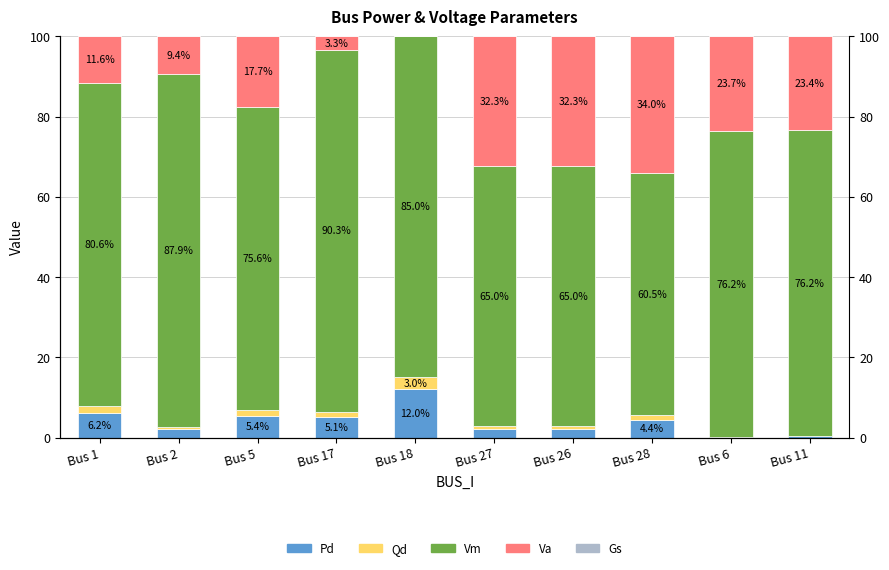

What is the value of the Va bar at the 1st from the left?

11.6